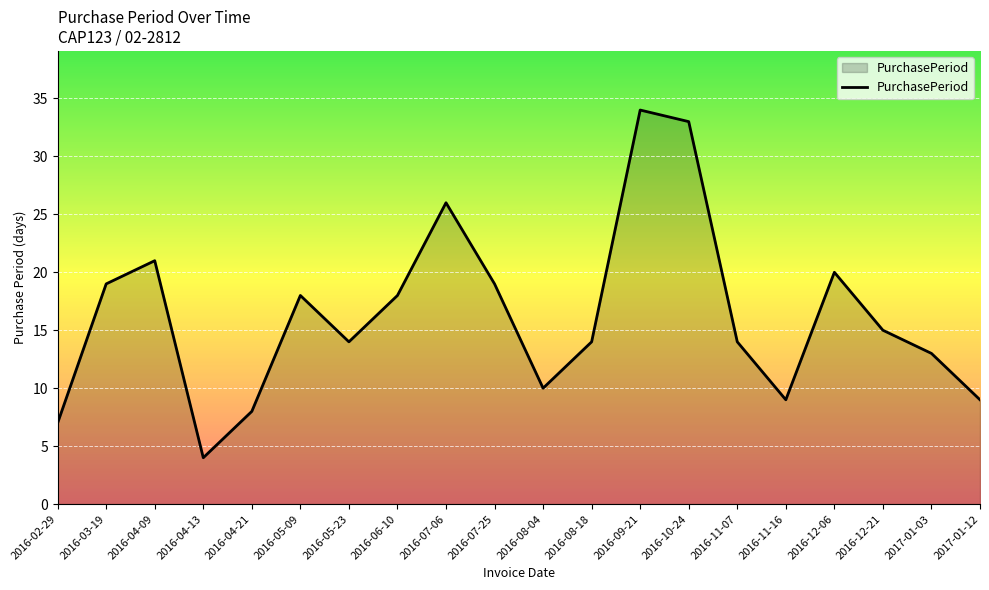

The value at 2016-07-25 is 9. True or false?

False